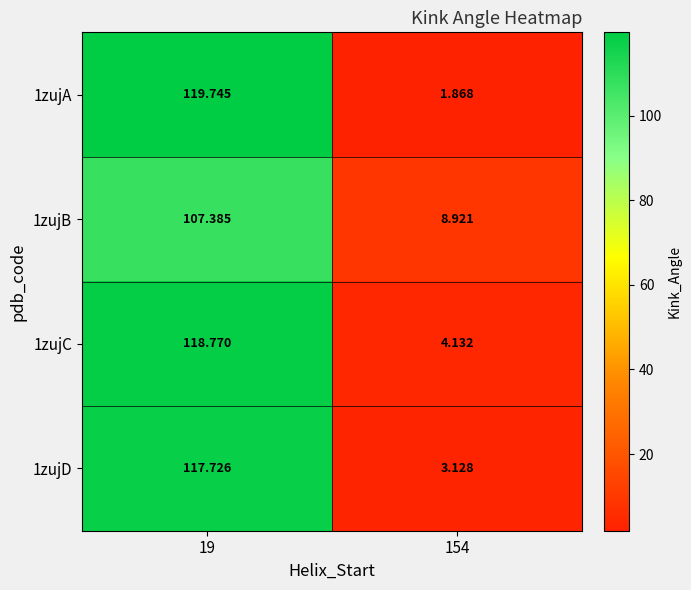

What is the minimum value shown in the chart?

1.9